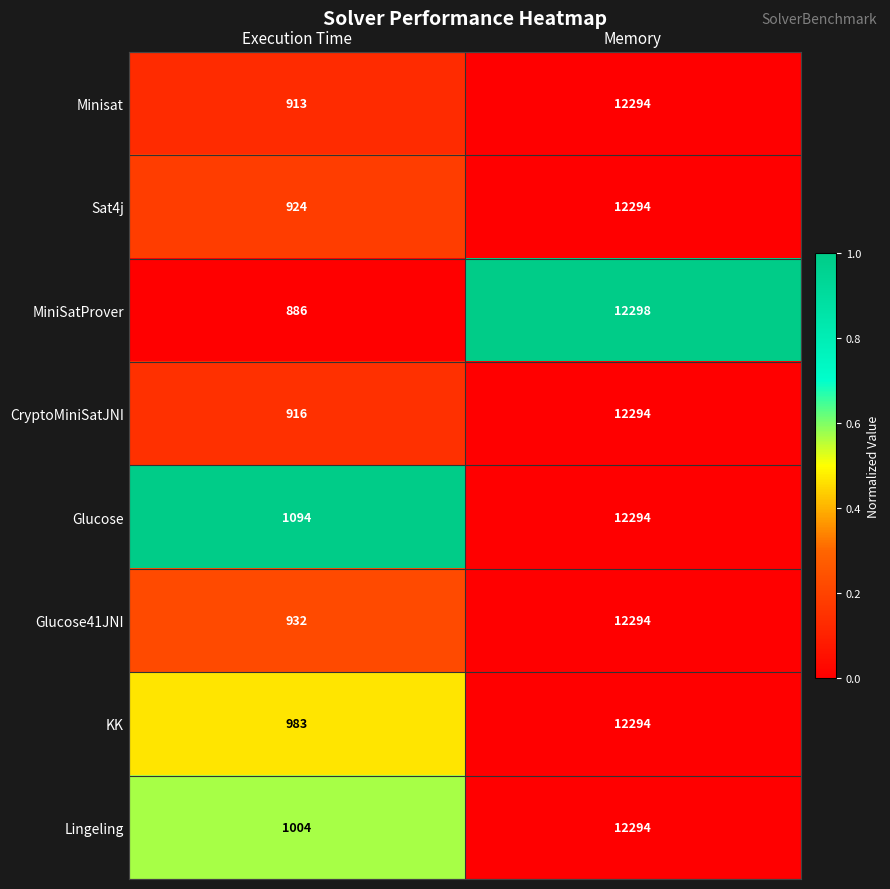

What is the spread (max minus min) of values at Memory?

4